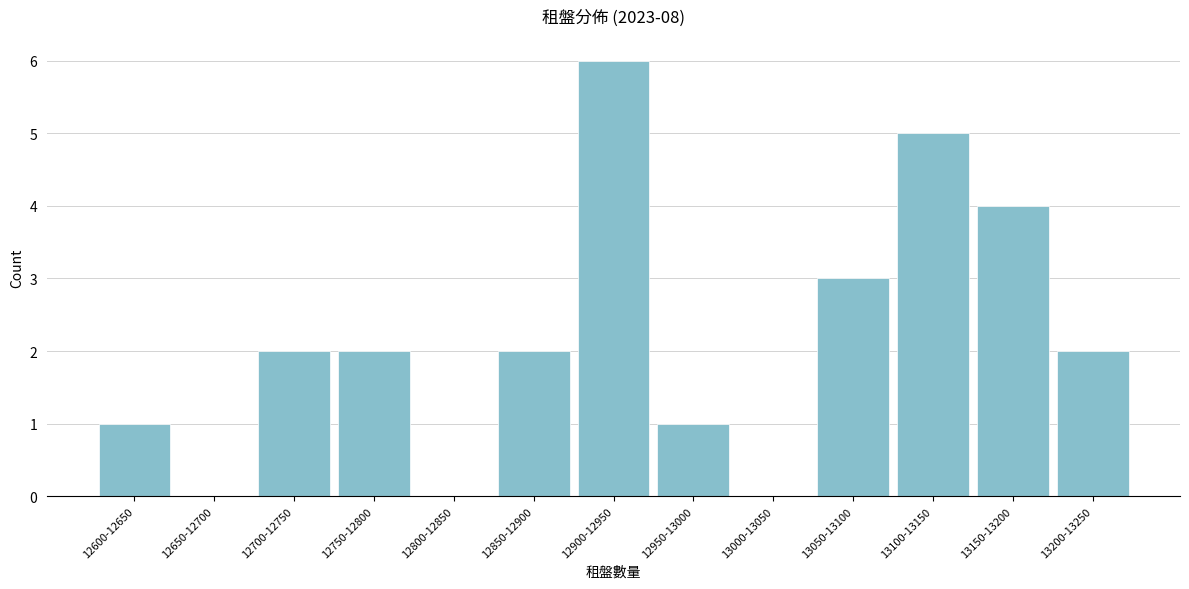

Reading left to right, extract all data points from this chart.

12600-12650=1	12650-12700=0	12700-12750=2	12750-12800=2	12800-12850=0	12850-12900=2	12900-12950=6	12950-13000=1	13000-13050=0	13050-13100=3	13100-13150=5	13150-13200=4	13200-13250=2